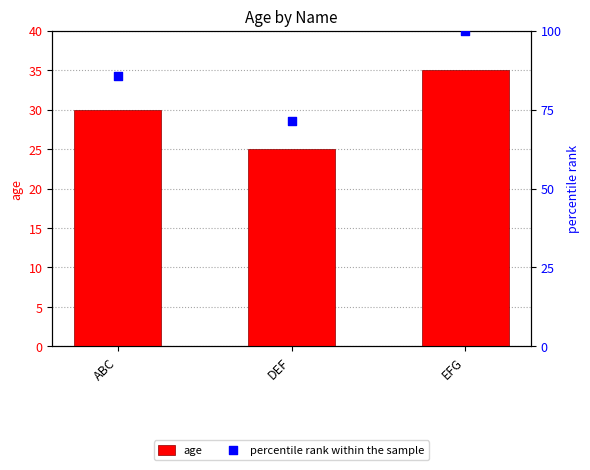

Which series contains the lowest Y value?

age